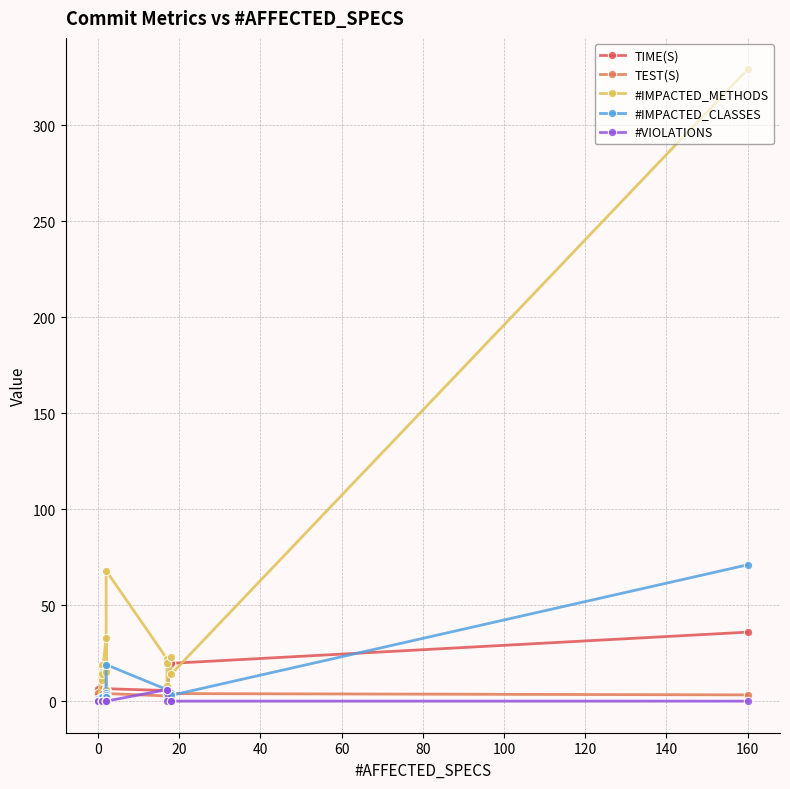

What is the difference between the maximum and second lowest values in the TIME(S) series?

32.3